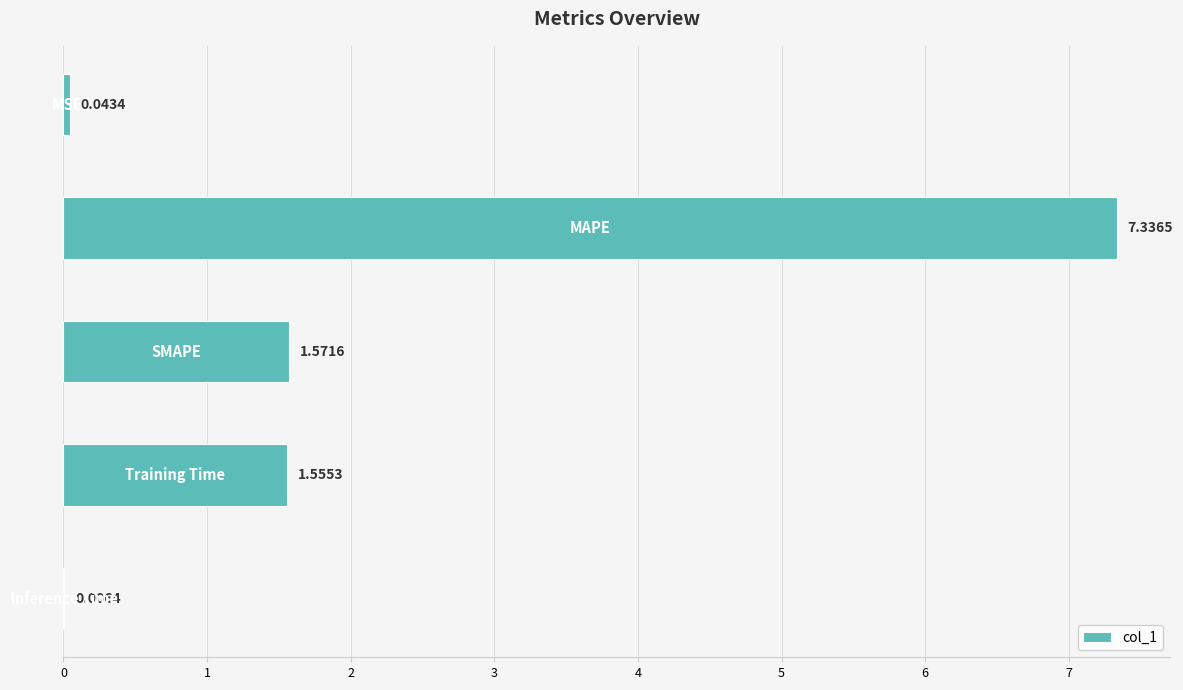

What is the maximum value shown in the chart?

7.3